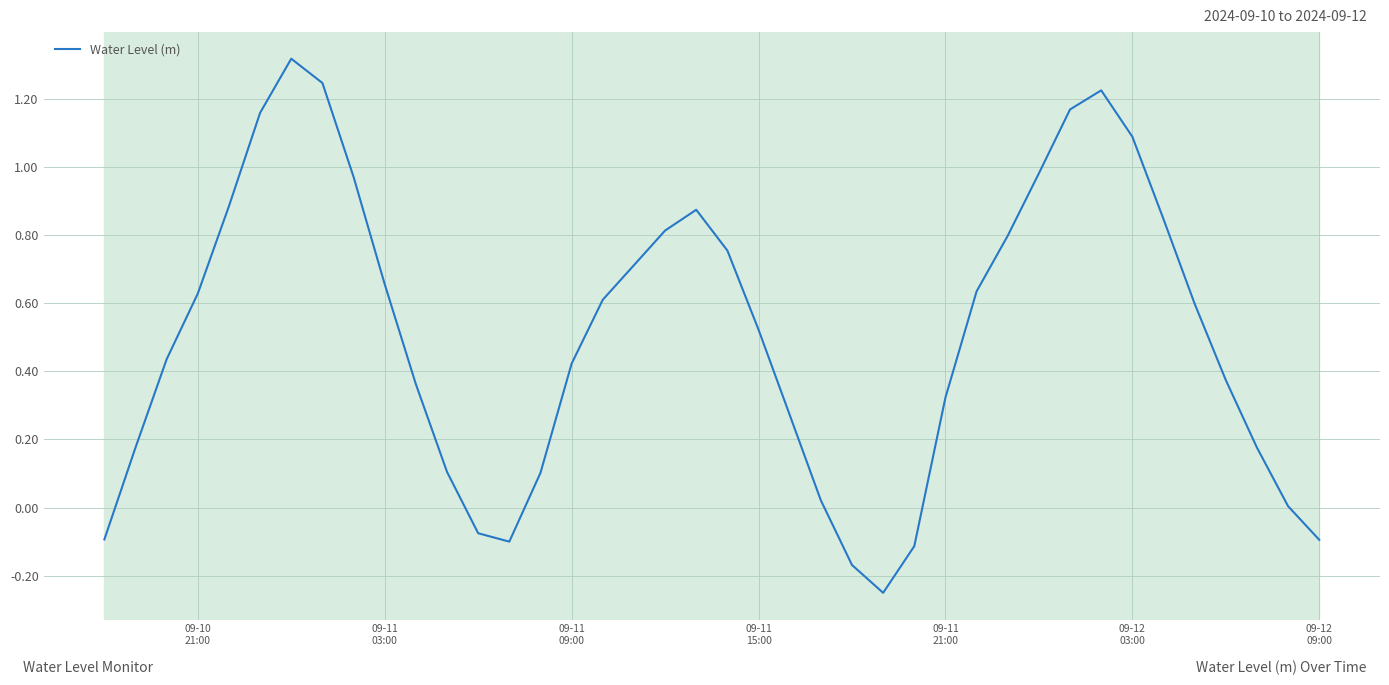

What is the greatest value displayed?

1.3